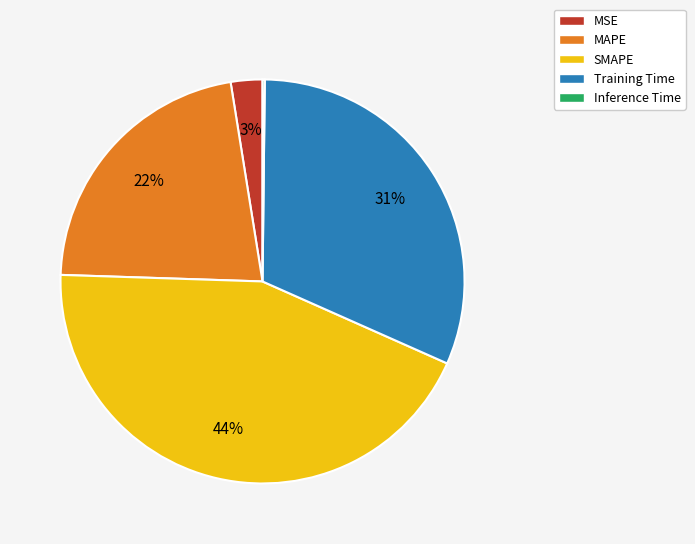

Is the sum of Training Time and MAPE greater than half?

Yes